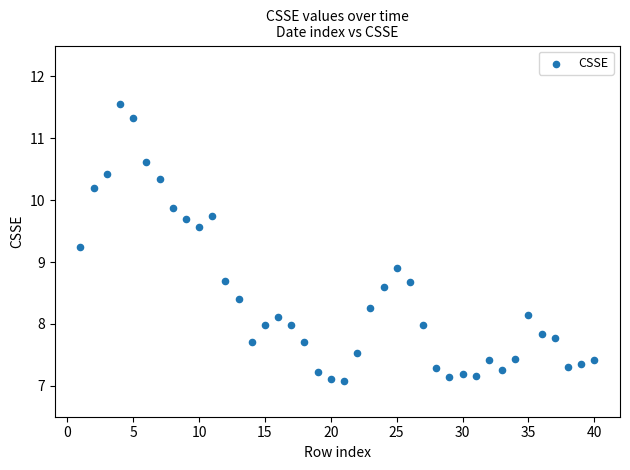

What is the range of Y values (max minus min)?

4.5